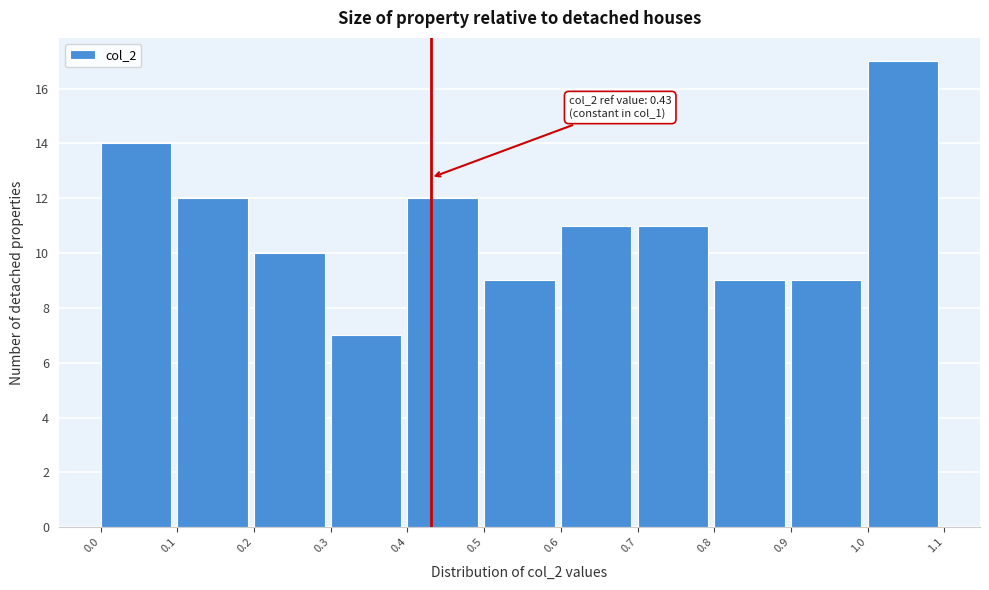

Over which range of the x-axis is the bar tallest?

1.0 to 1.1